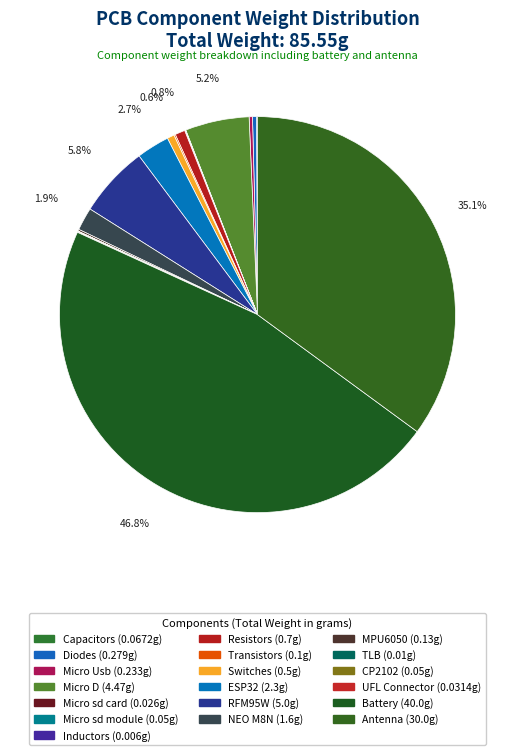

True or false: Transistors accounts for 1% of the total.

False